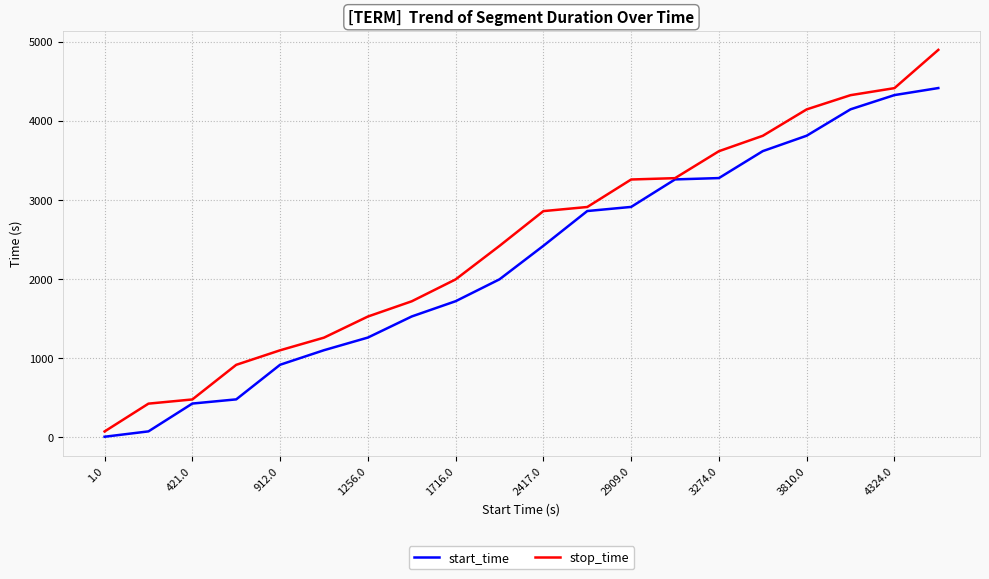

Which series has the widest spread of values?

stop_time